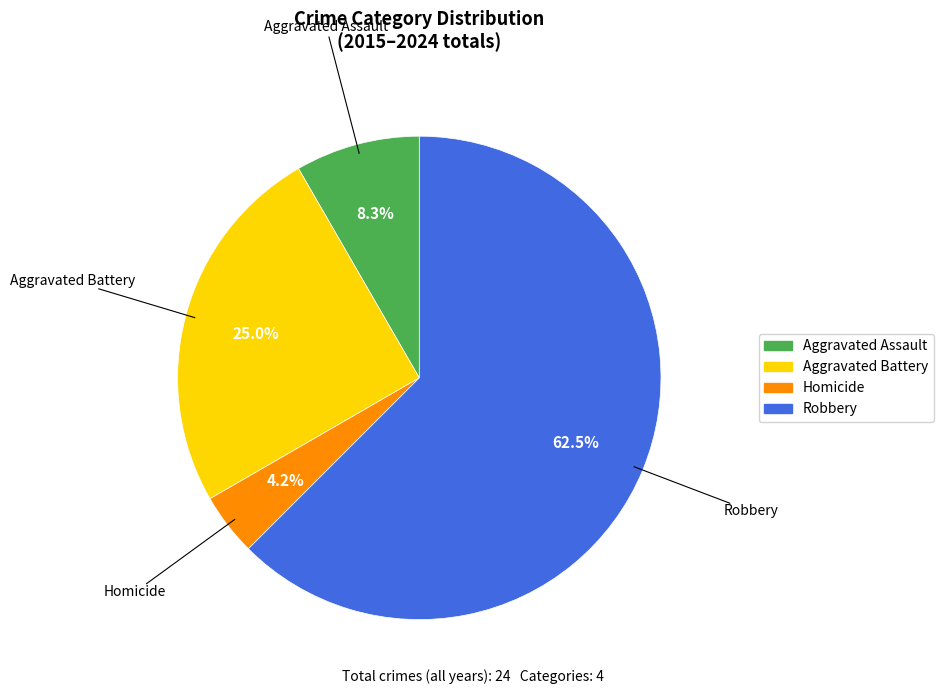

To the nearest percent, what percentage of the pie is Homicide?

4%